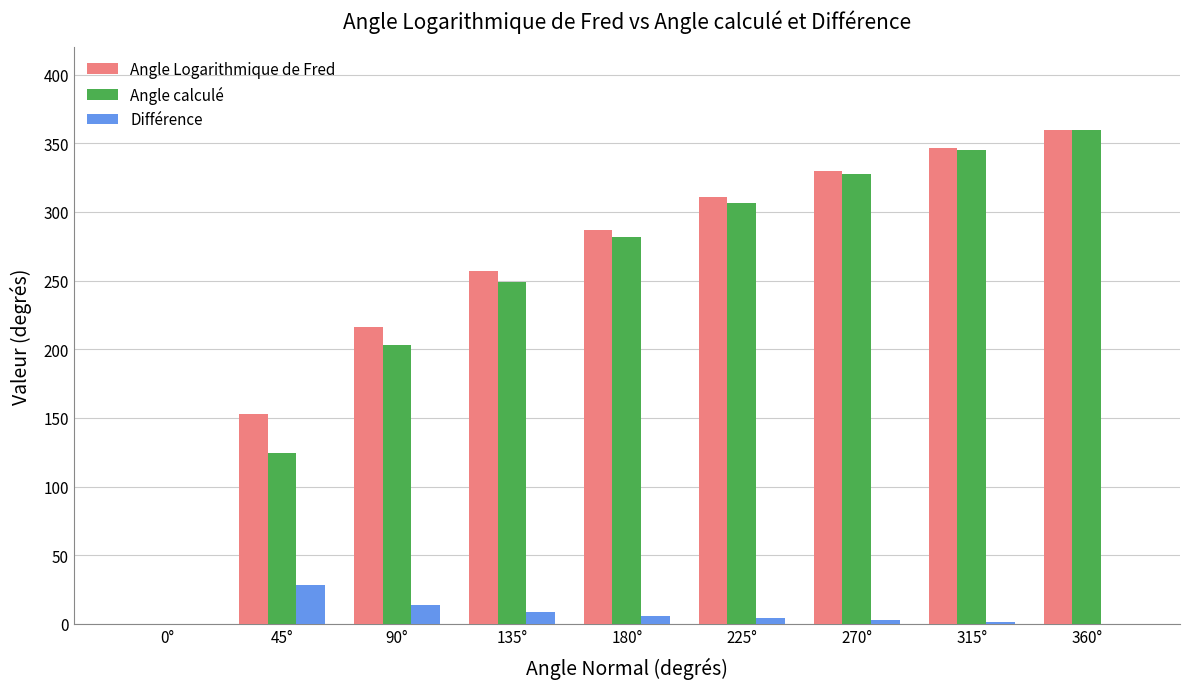

How many data points does each series have?

9